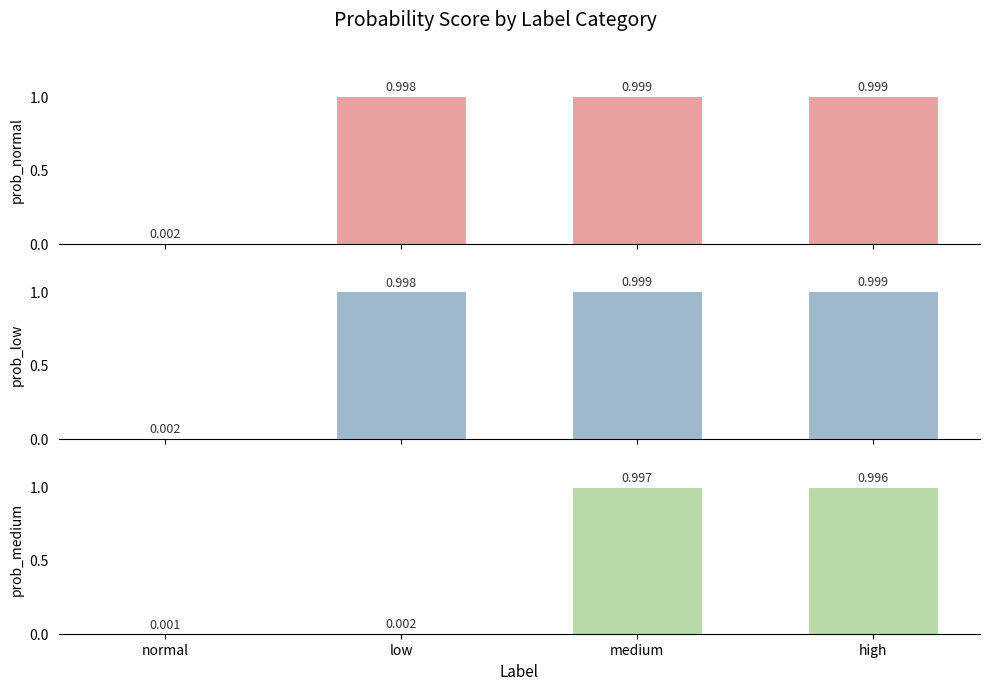

At normal, list the series in order from largest to smallest.

prob_low, prob_normal, prob_medium